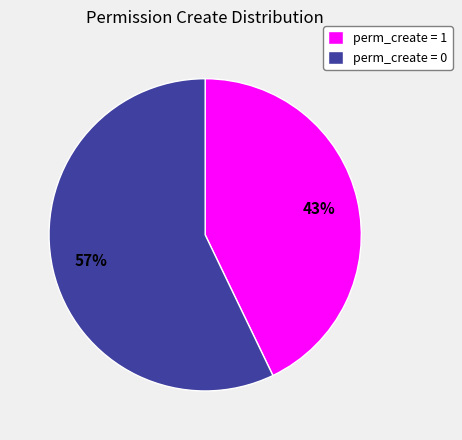

How many slices are in this pie chart?

2